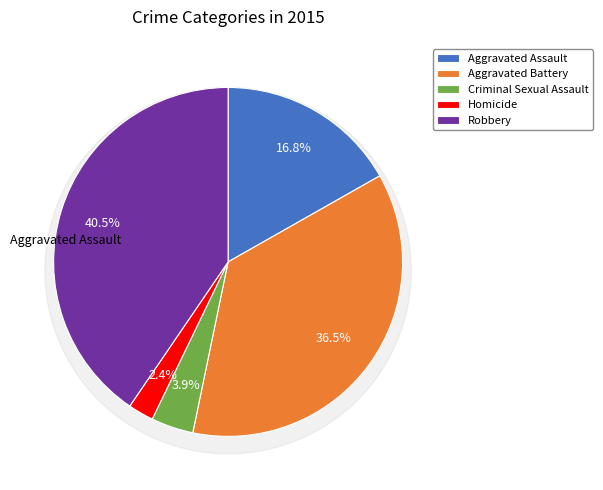

Count the number of slices in the pie.

5